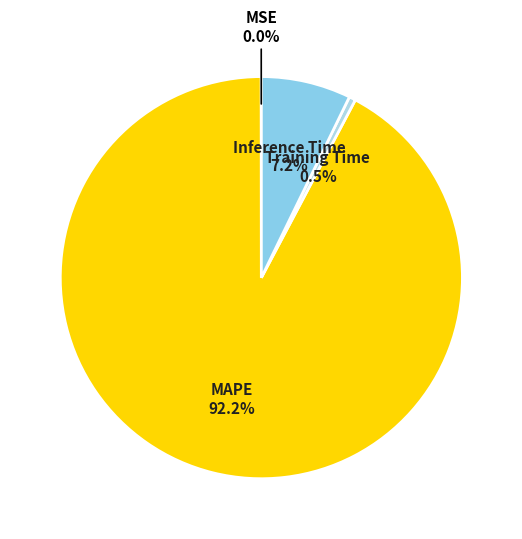

Count the number of slices in the pie.

4